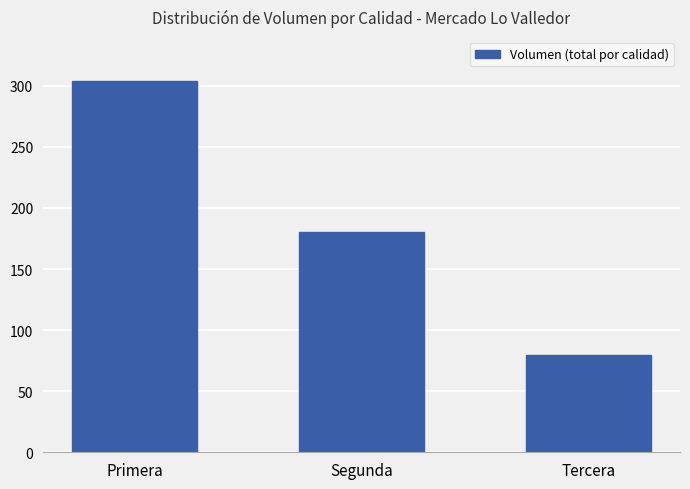

Reading left to right, list all the values displayed in this chart.

Primera=304	Segunda=180	Tercera=80